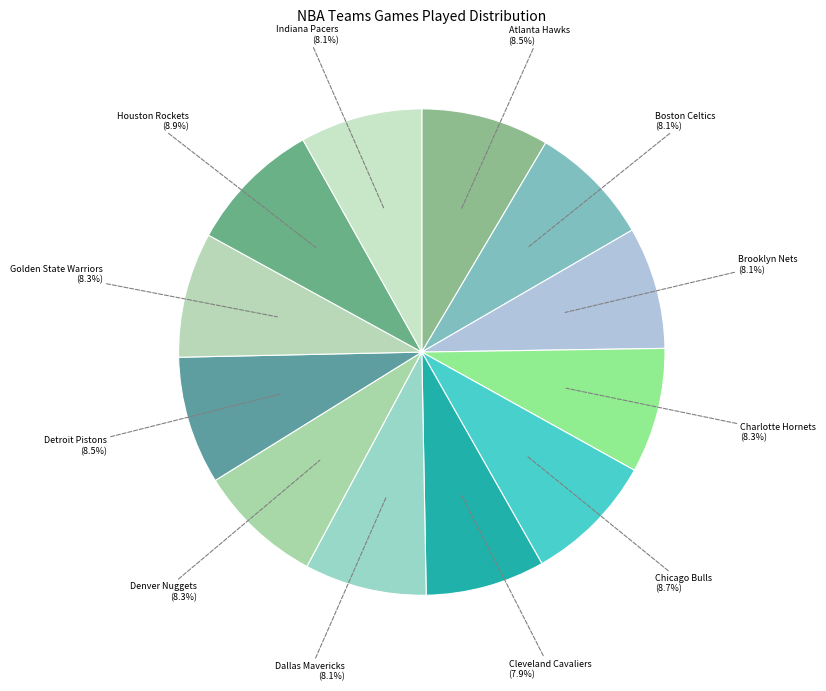

Which slice is the largest?

Houston Rockets